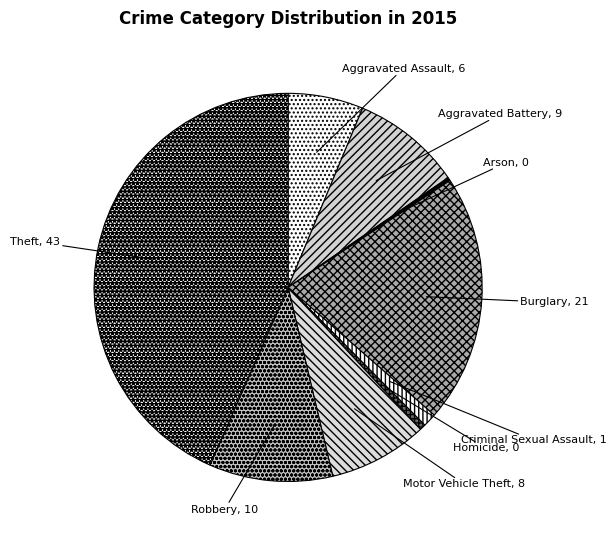

Which slice is the largest?

Theft